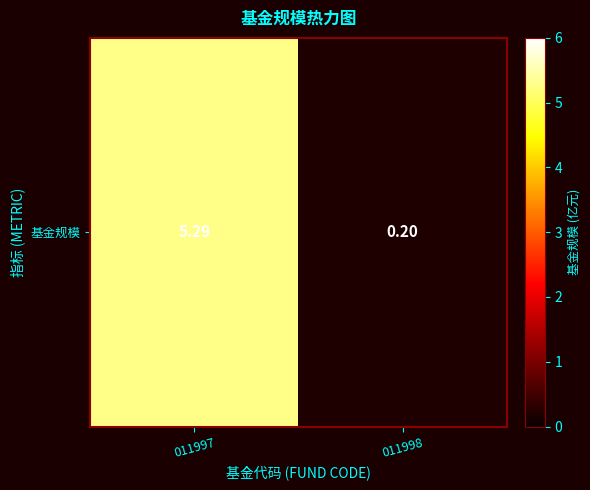

Where is the data nearest to the value 2?

011998